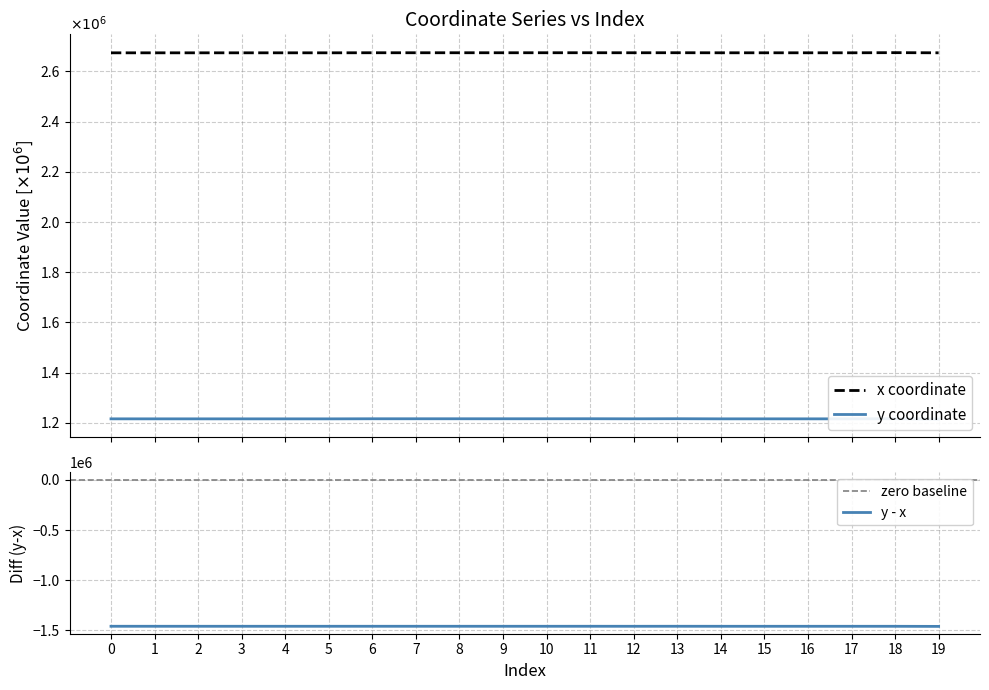

True or false: y and x cross at least once.

False